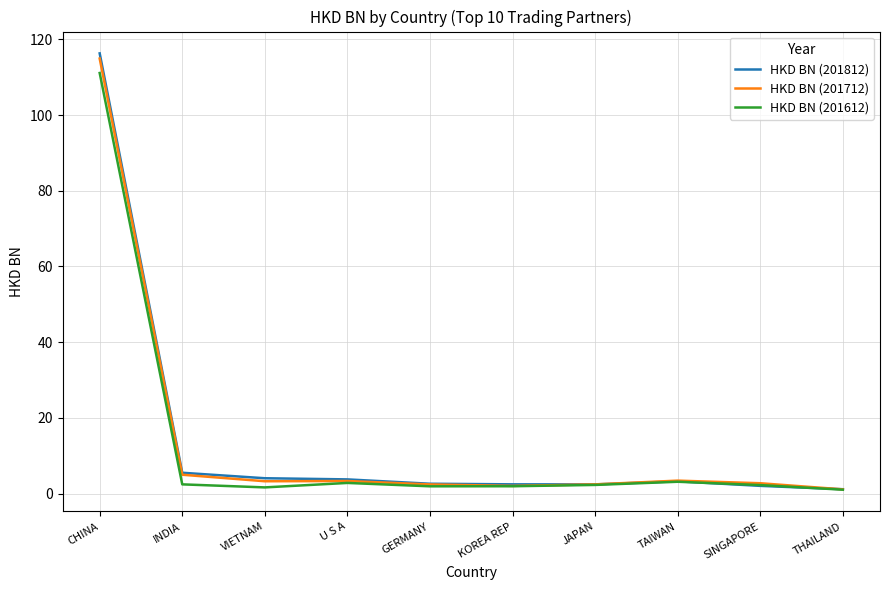

What are all the series names shown in the legend?

HKD BN (201812), HKD BN (201712), HKD BN (201612)